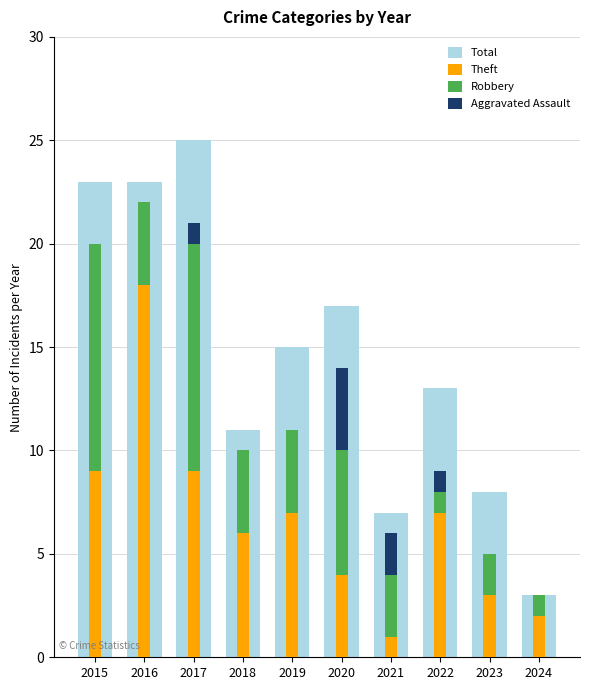

Which series has the widest spread of values?

Total